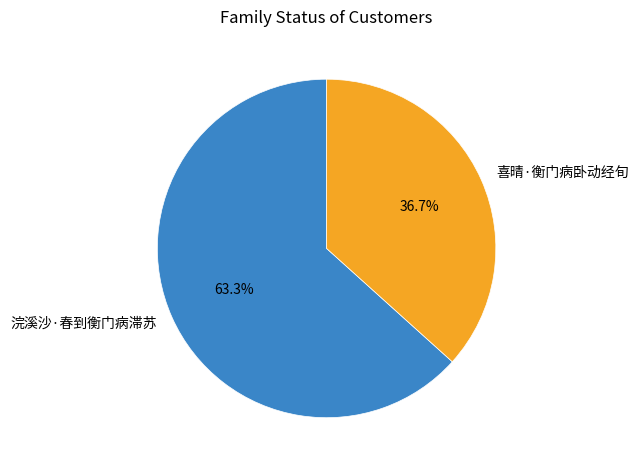

Count the number of slices in the pie.

2